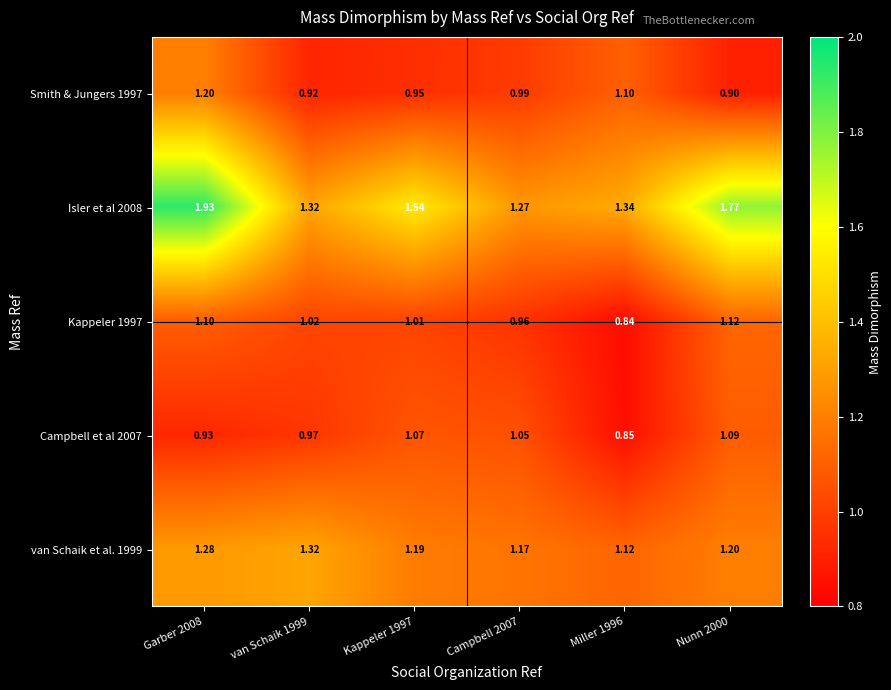

Is the value of Campbell et al 2007 at Garber 2008 greater than the value of Kappeler 1997 at Nunn 2000?

No